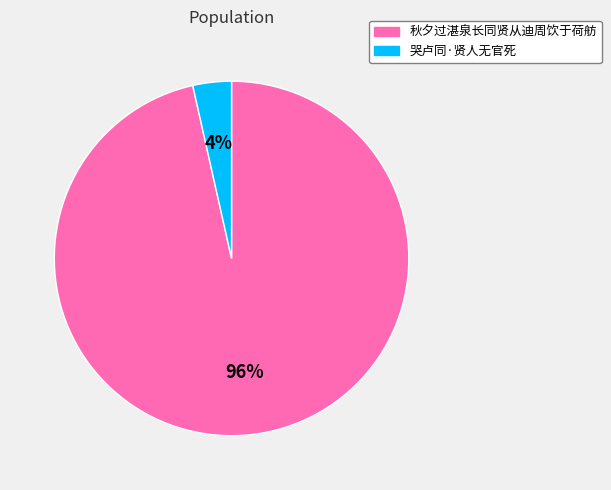

Is it true that 哭卢同·贤人无官死 is 14% of the pie?

False